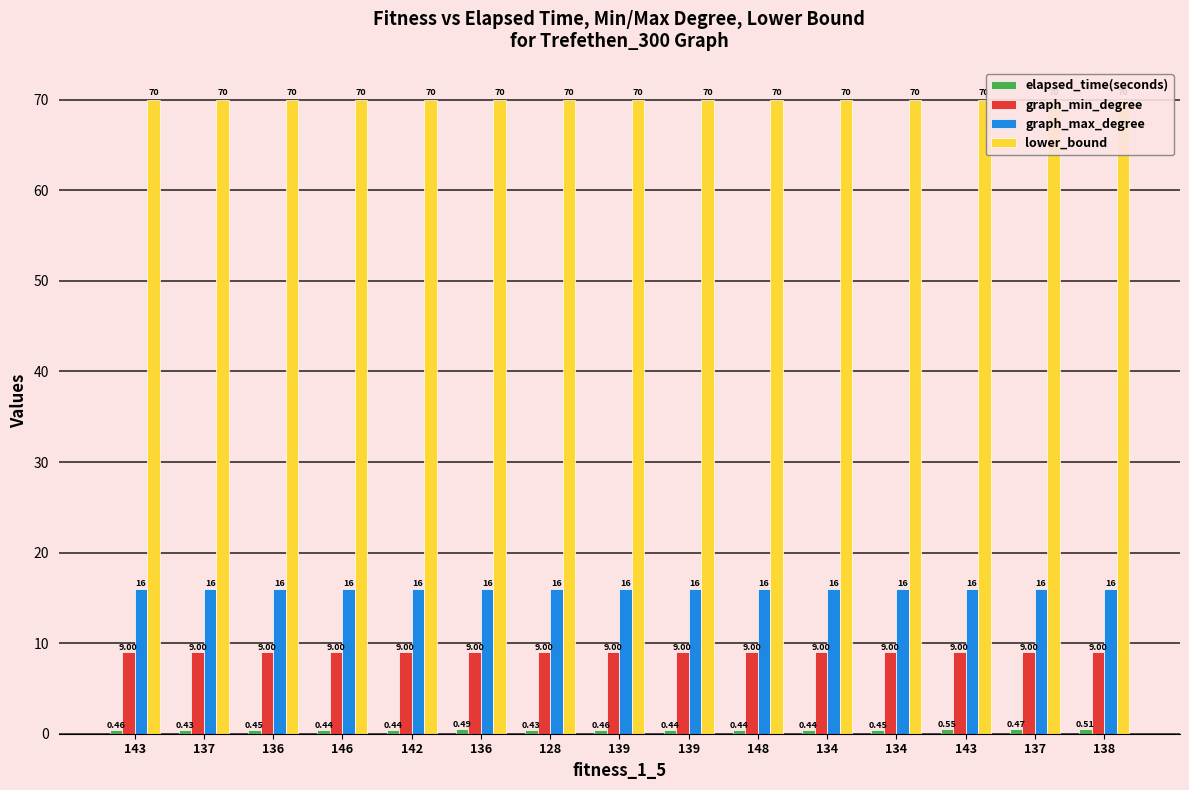

Which category has the lowest value in the graph_min_degree series?

143